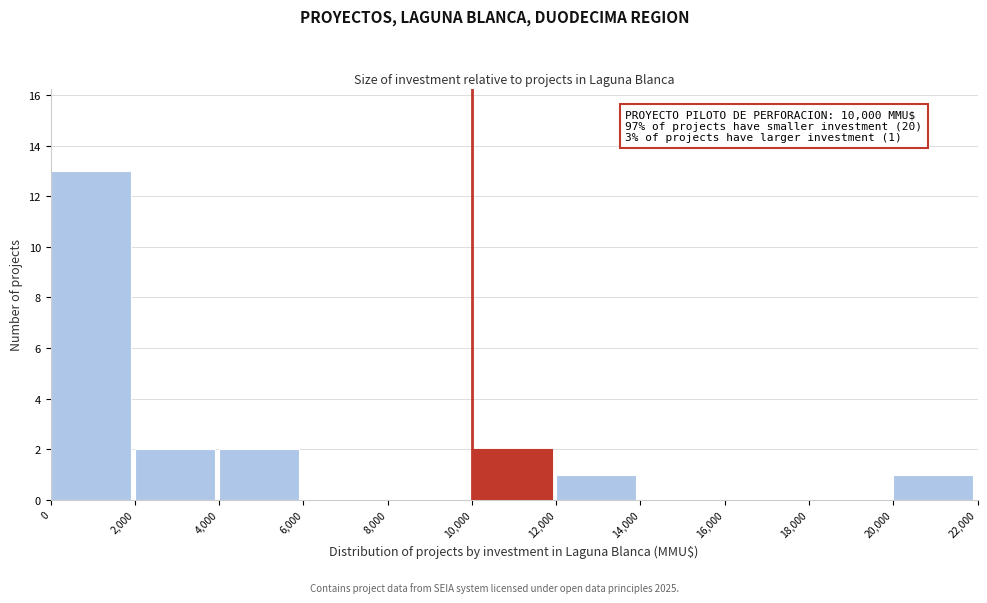

Which range on the x-axis has the tallest bar?

0 to 2,000